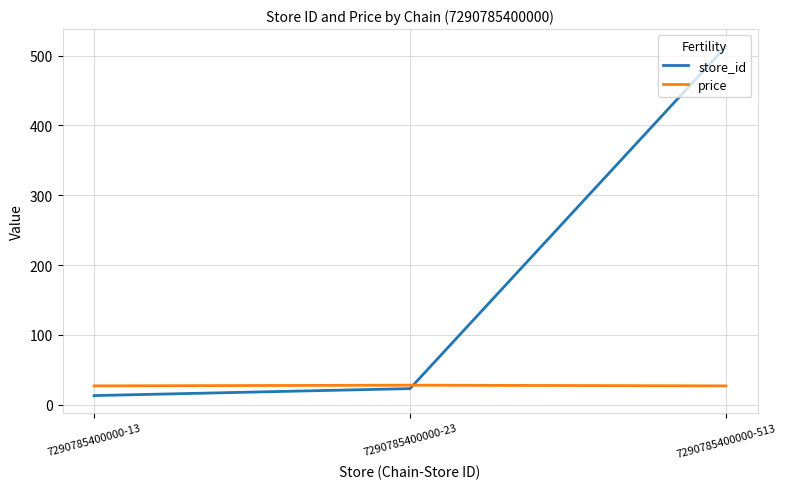

True or false: price has a value of 27.9 at 7290785400000-23.

True